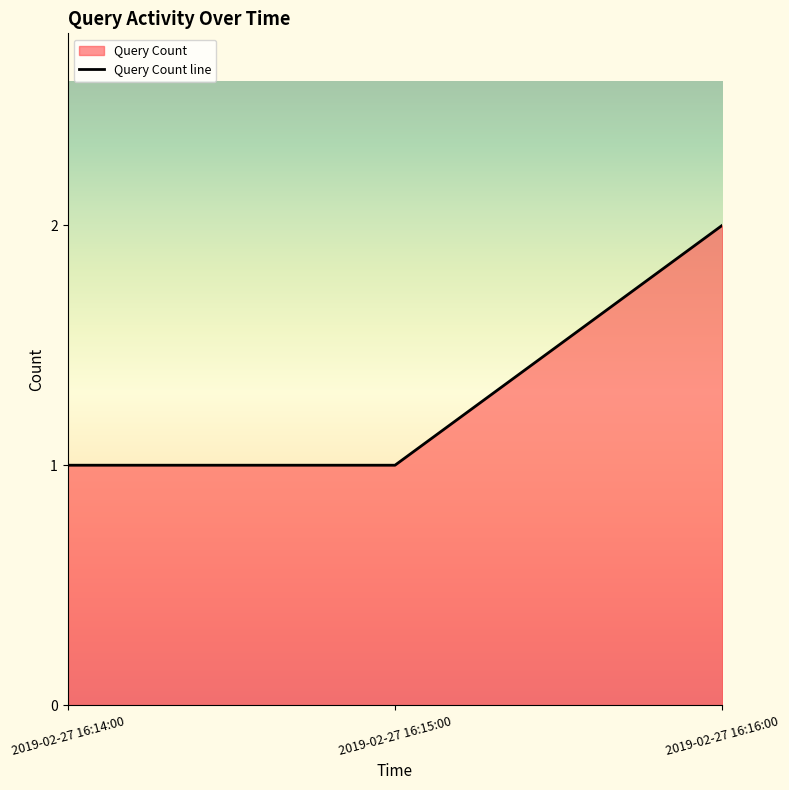

What position from the left is 2019-02-27 16:16:00?

3